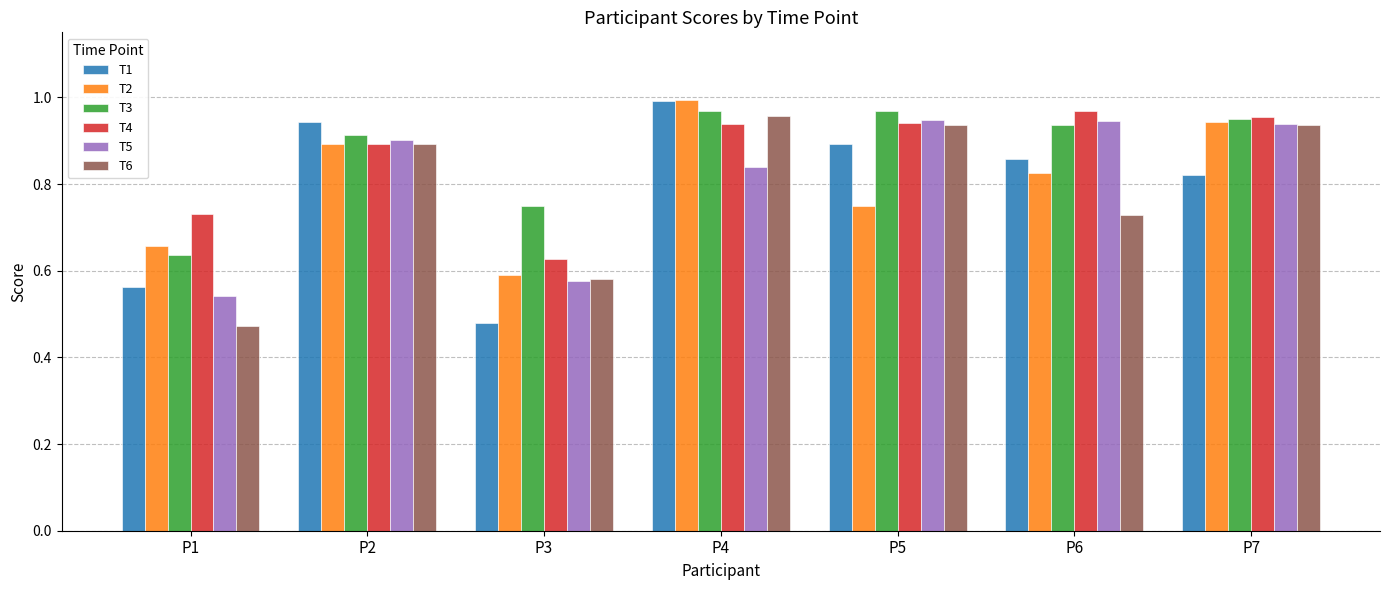

What is the sum of all T6 values?

5.5